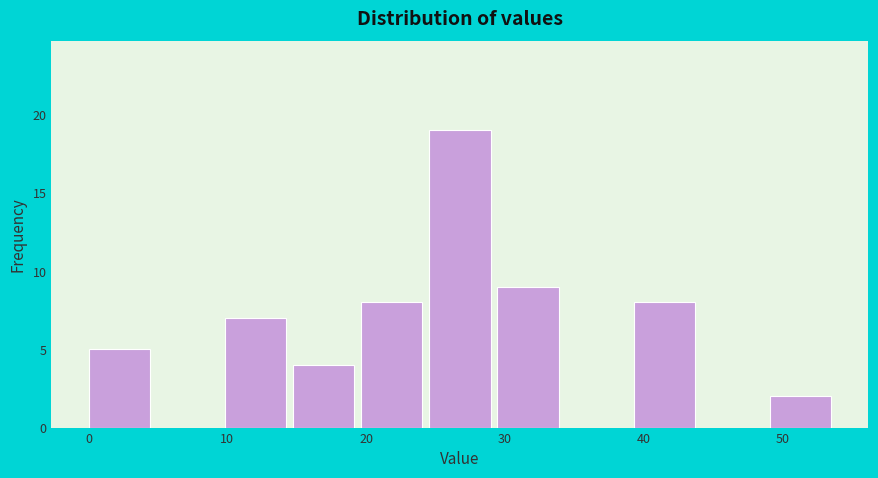

Over which range of the x-axis is the bar tallest?

25 to 29